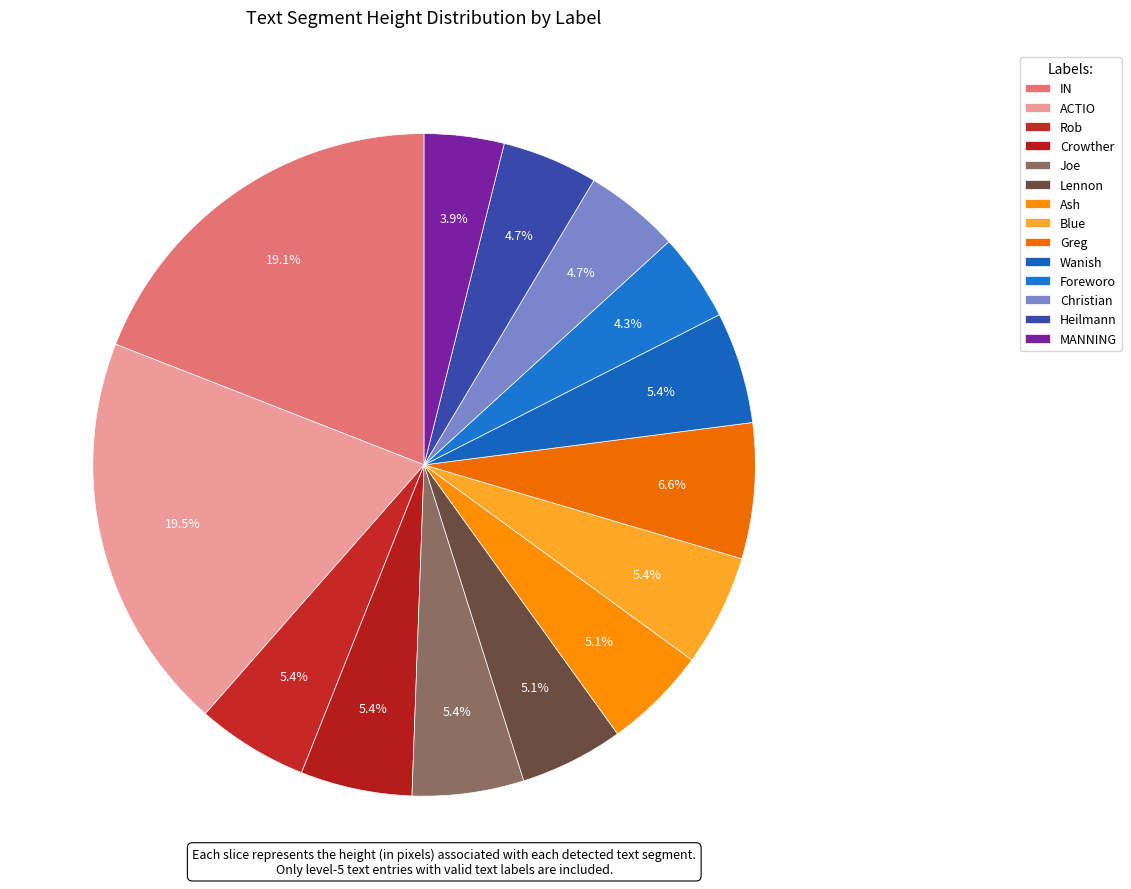

Rank the categories by value from lowest to highest.

MANNING, Foreworo, Christian, Heilmann, Lennon, Ash, Rob, Crowther, Joe, Blue, Wanish, Greg, IN, ACTIO